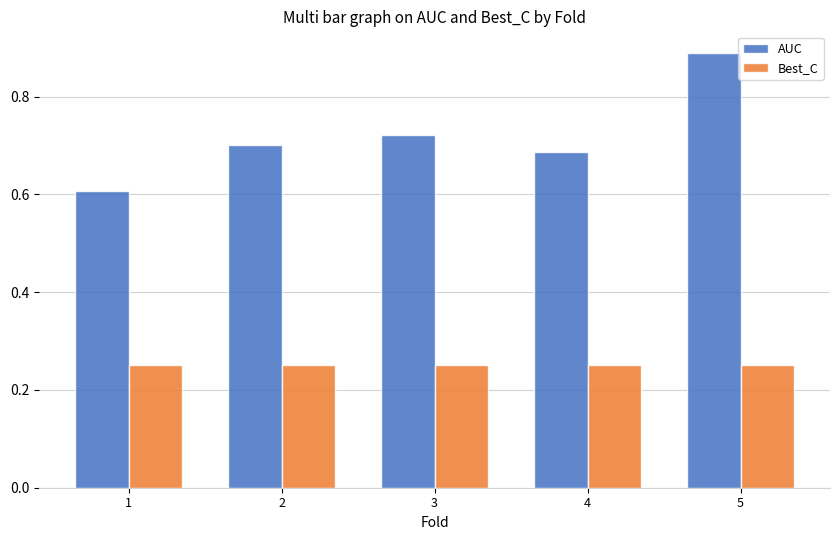

Between 1 and 3, which series saw the biggest shift?

AUC